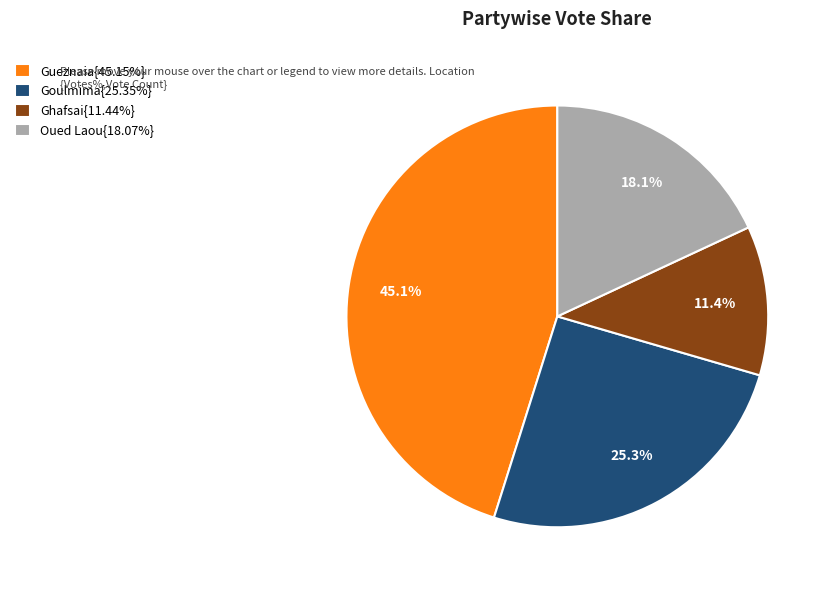

Does Oued Laou{18.07%} represent more than half of the total?

No